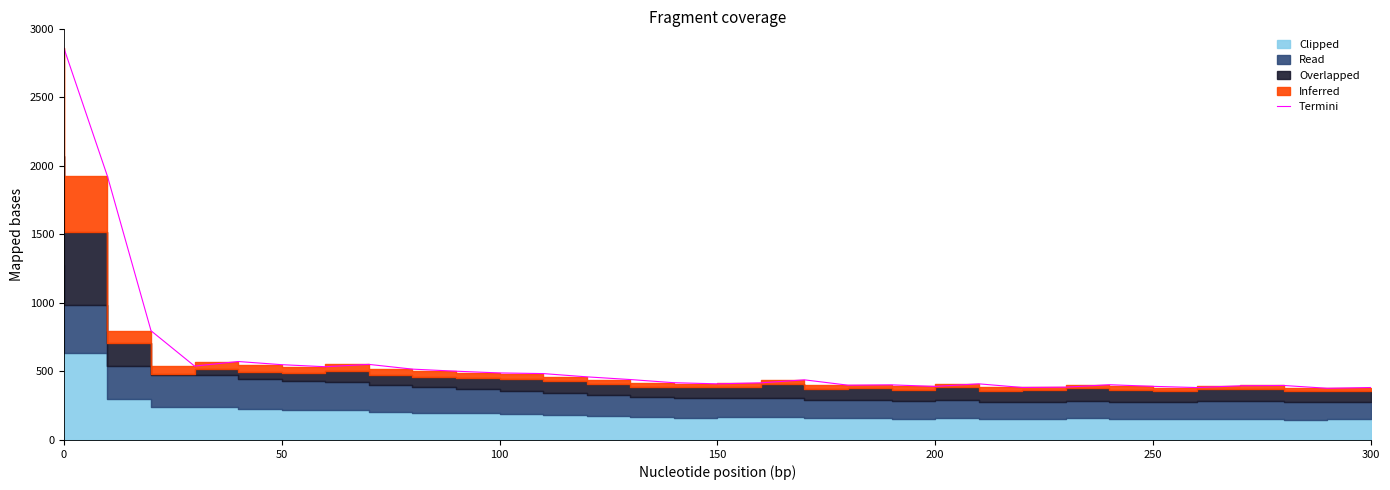

What is the greatest value displayed?

2859.2